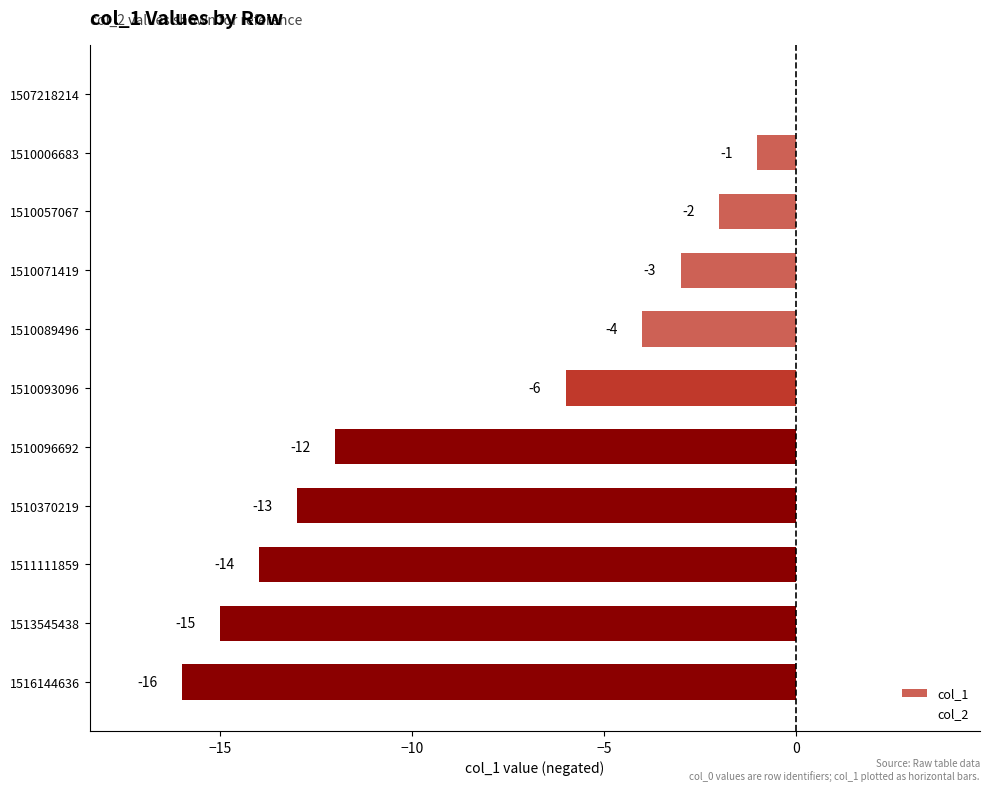

Between 1511111859 and 1510096692, which is larger?

1510096692